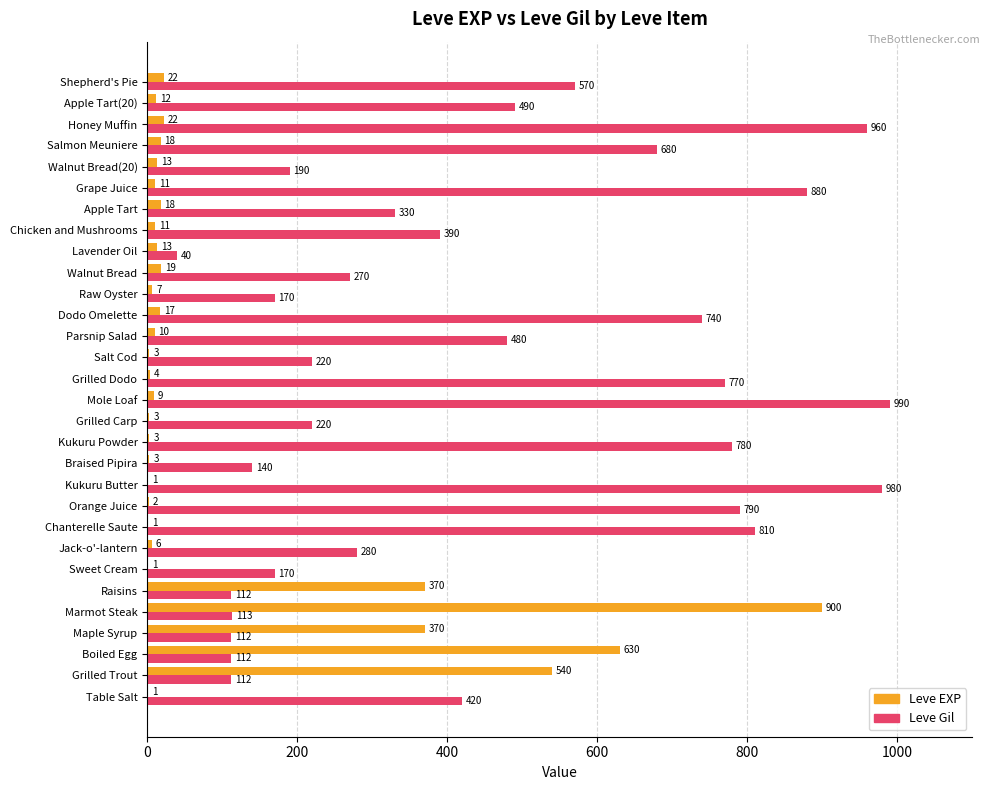

What are all the series names shown in the legend?

Leve EXP, Leve Gil